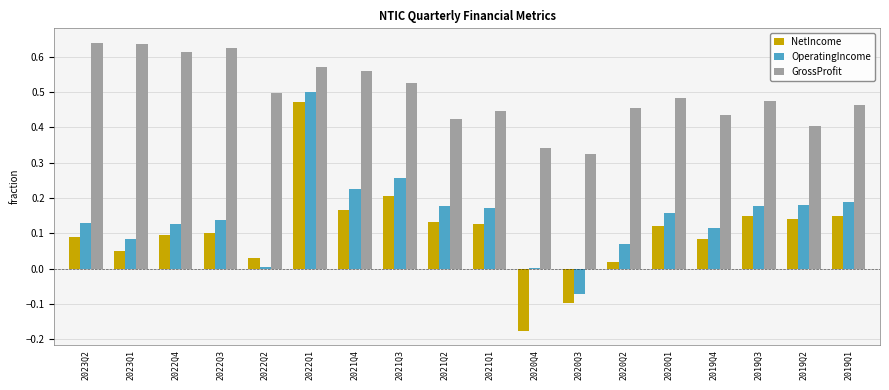

Which series has the largest total across all categories?

GrossProfit